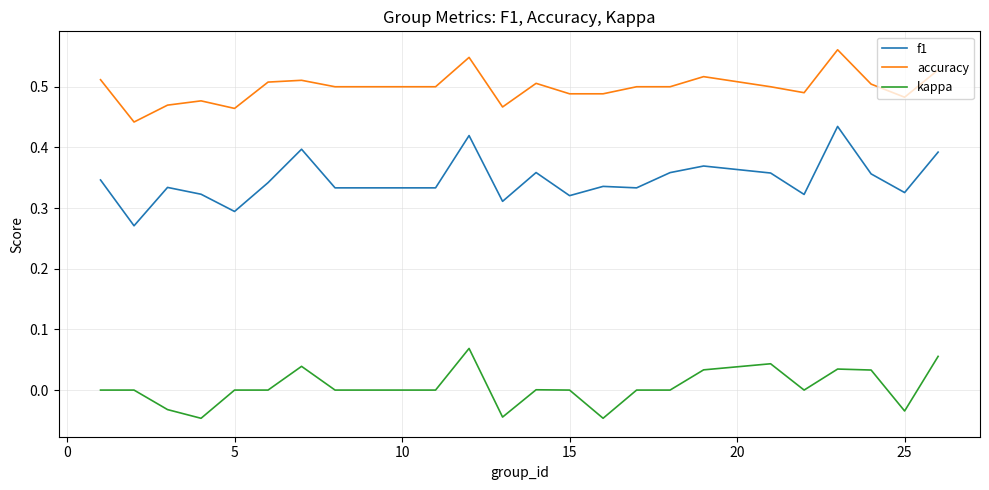

List the series in order of their overall mean, lowest first.

kappa, f1, accuracy